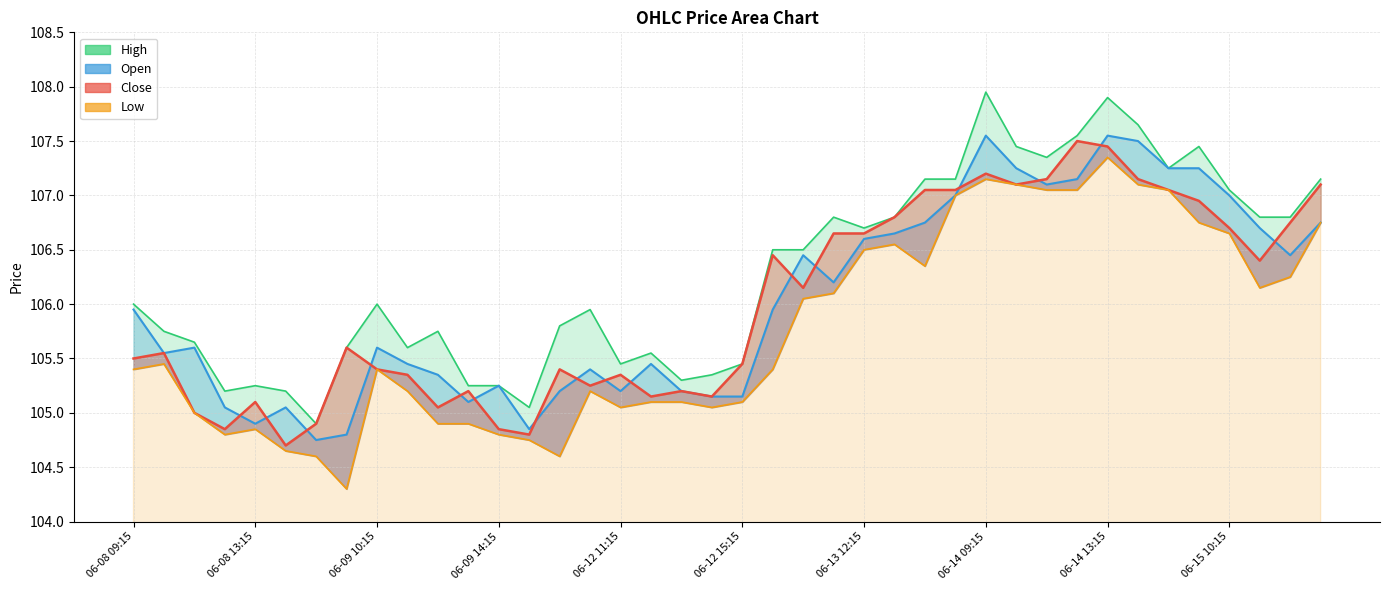

At which category does Low reach its first local peak?

2023-06-08 10:15